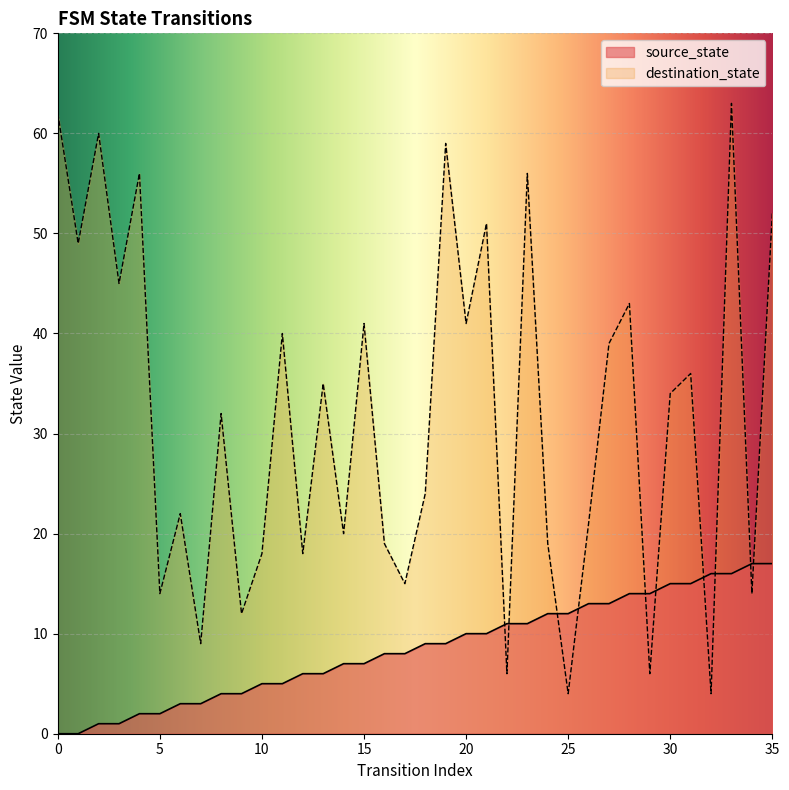

After their last crossing, which series has the higher values: destination_state or source_state?

destination_state